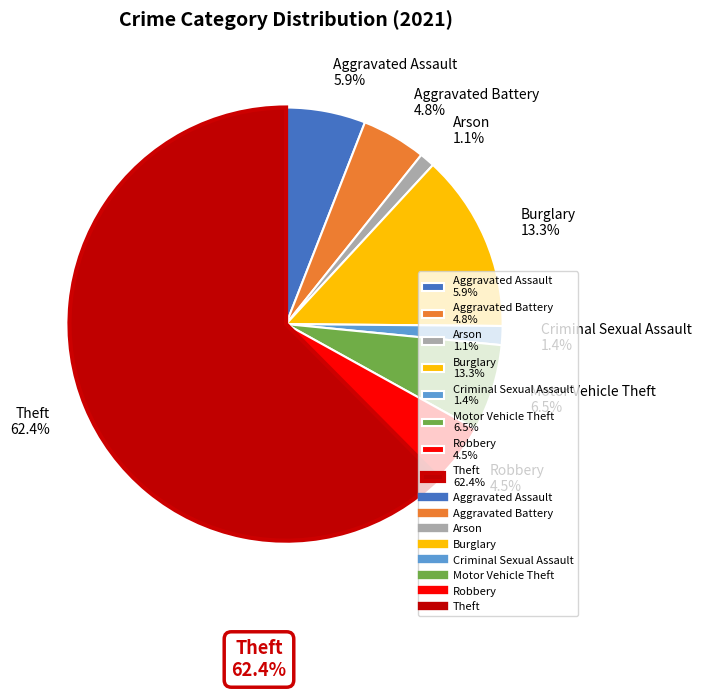

Is there a majority slice in this chart?

Yes